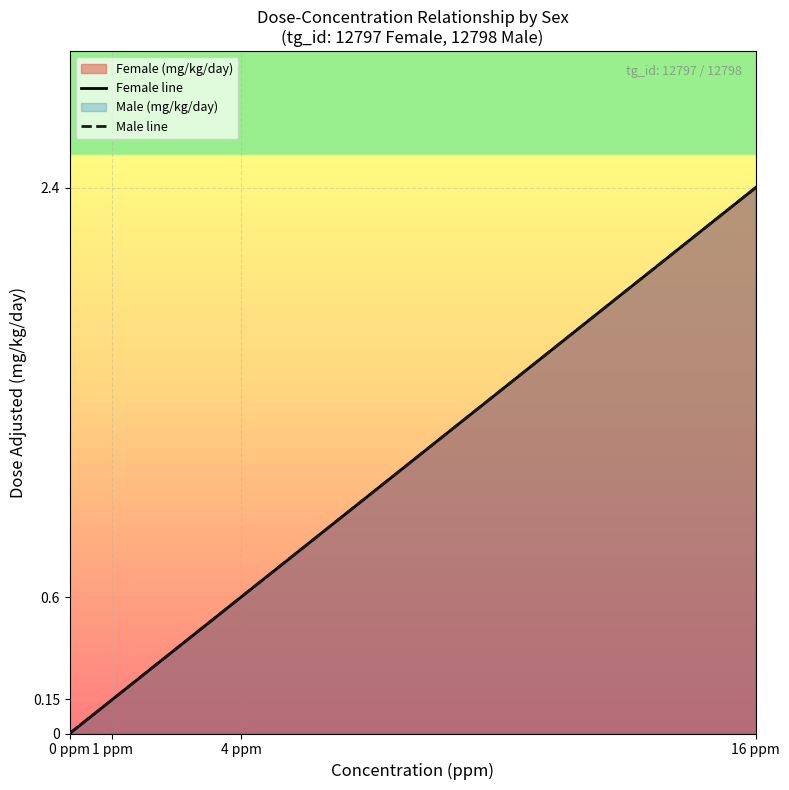

Which series has the largest total across all categories?

Female line